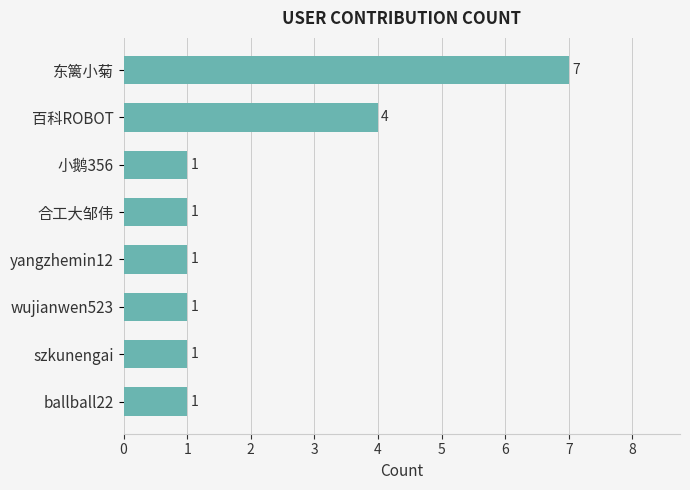

How many categories are shown in the chart?

8